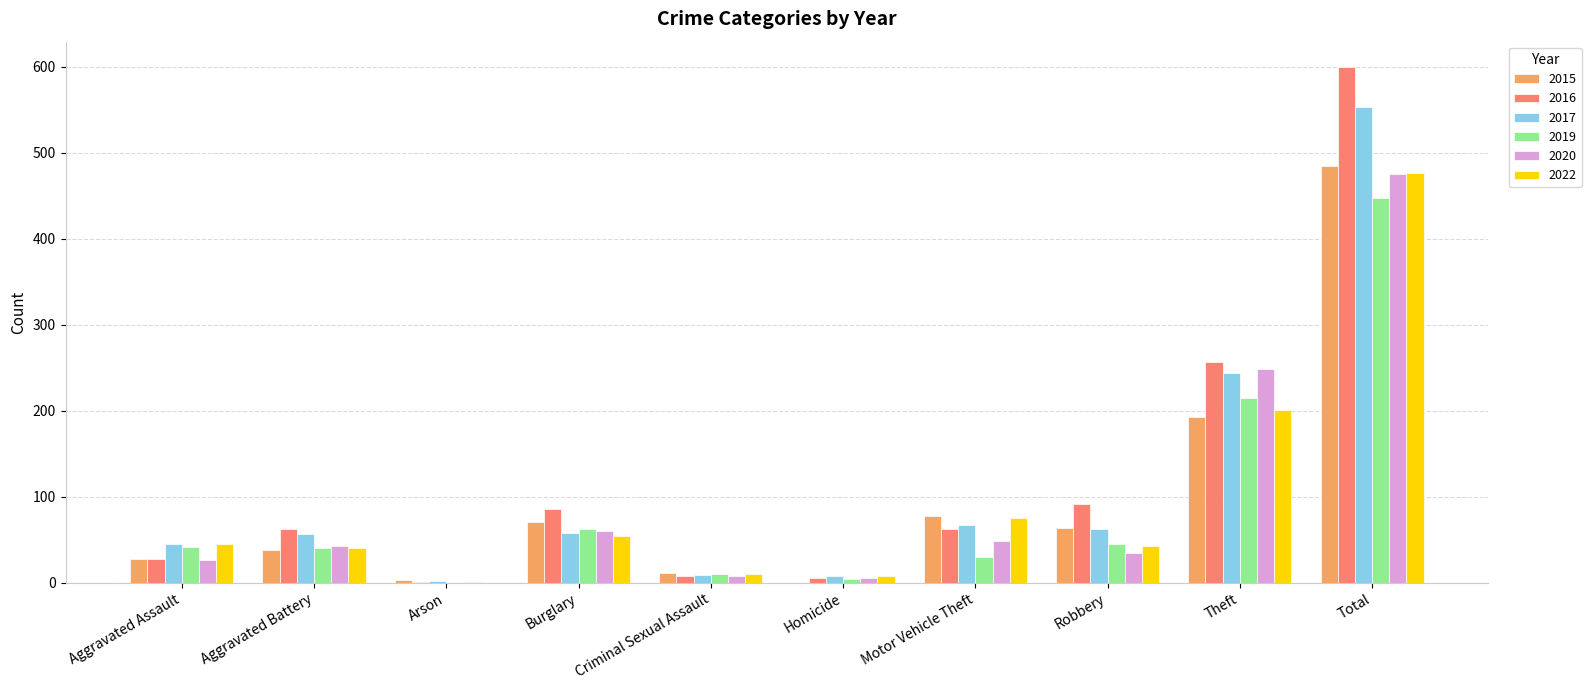

How many groups of bars are there?

10